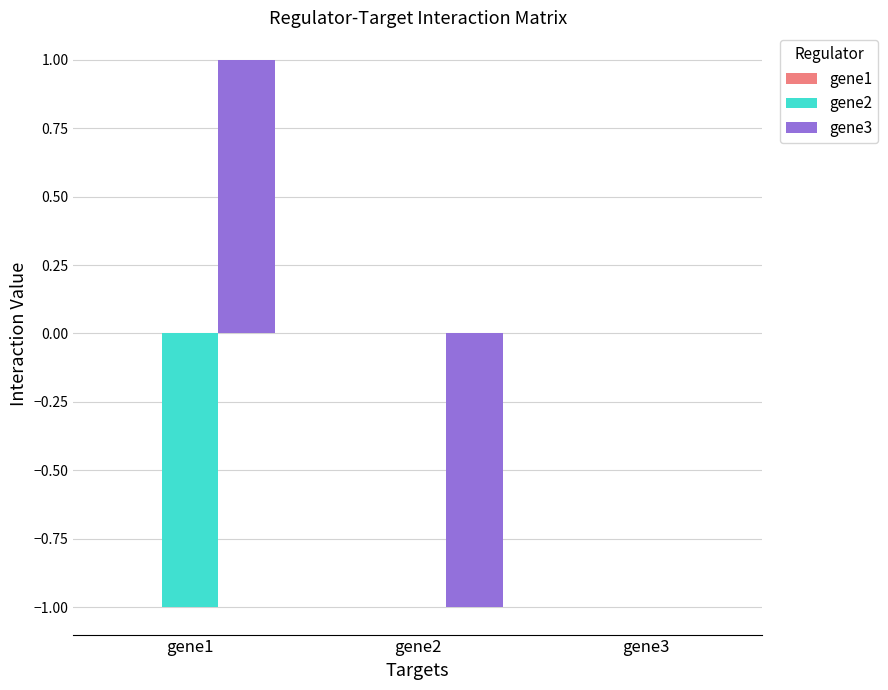

At which category does the chart reach its peak across all series?

gene1